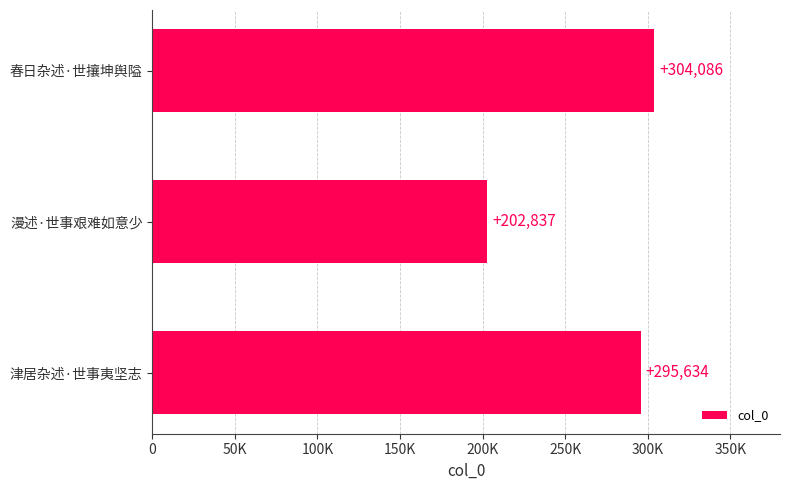

List the labels in order of value, smallest first.

漫述·世事艰难如意少, 津居杂述·世事夷坚志, 春日杂述·世攘坤舆隘